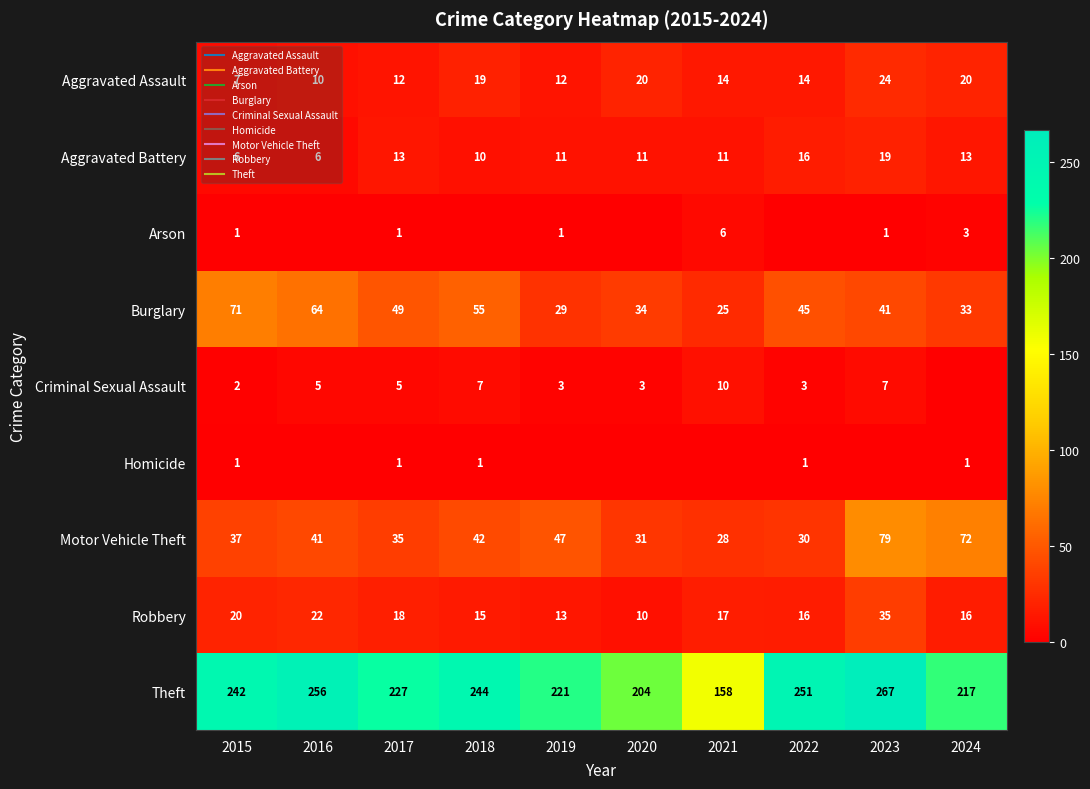

What is the spread (max minus min) of values at 2020?

204